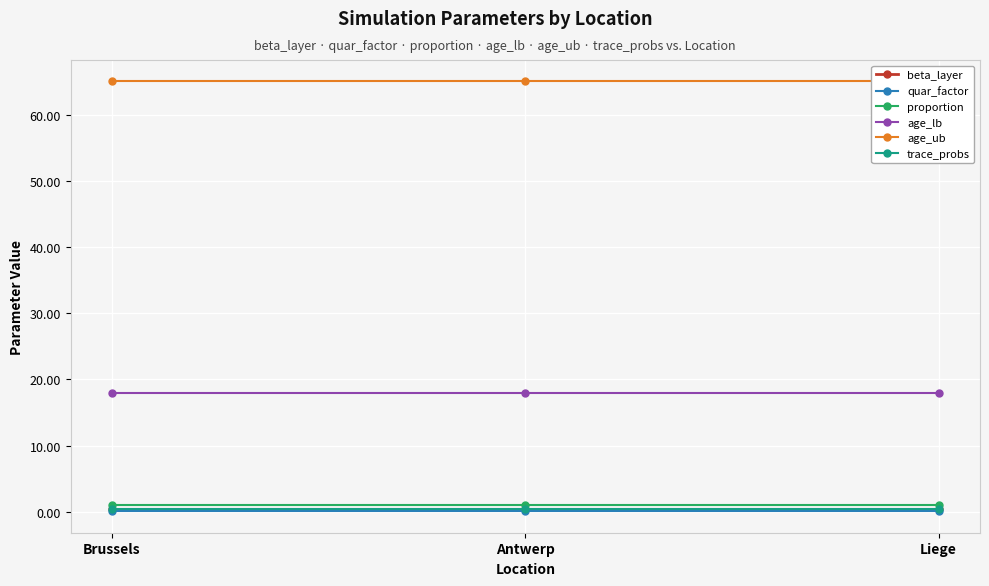

Between Antwerp and Liege, which series saw the biggest shift?

beta_layer